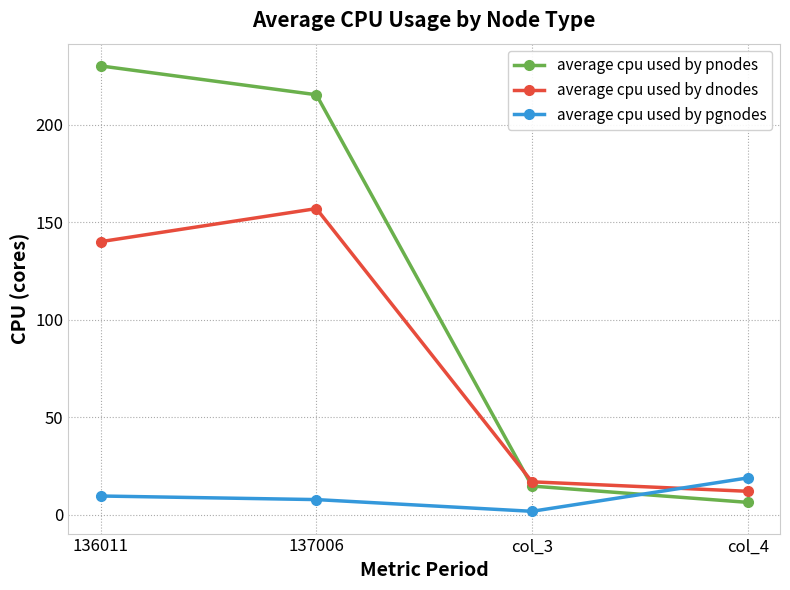

The value of average cpu used by dnodes at 136011 is 232.8. True or false?

False